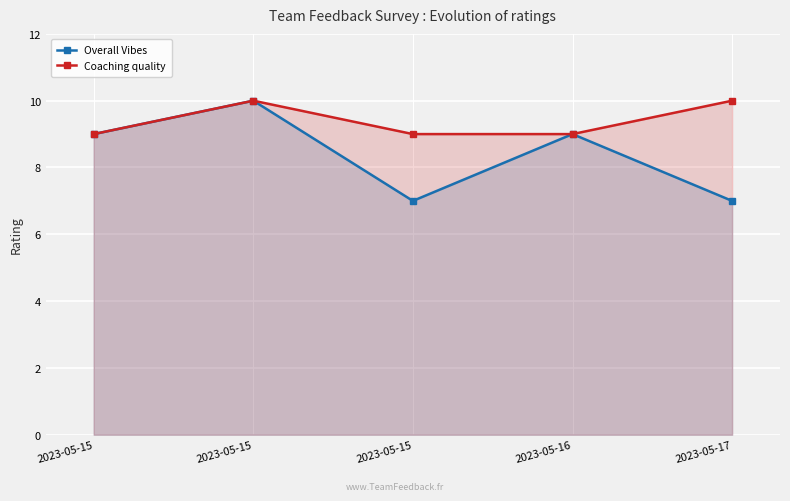

Rank the series at 2023-05-15 from highest to lowest value.

Overall Vibes, Coaching quality